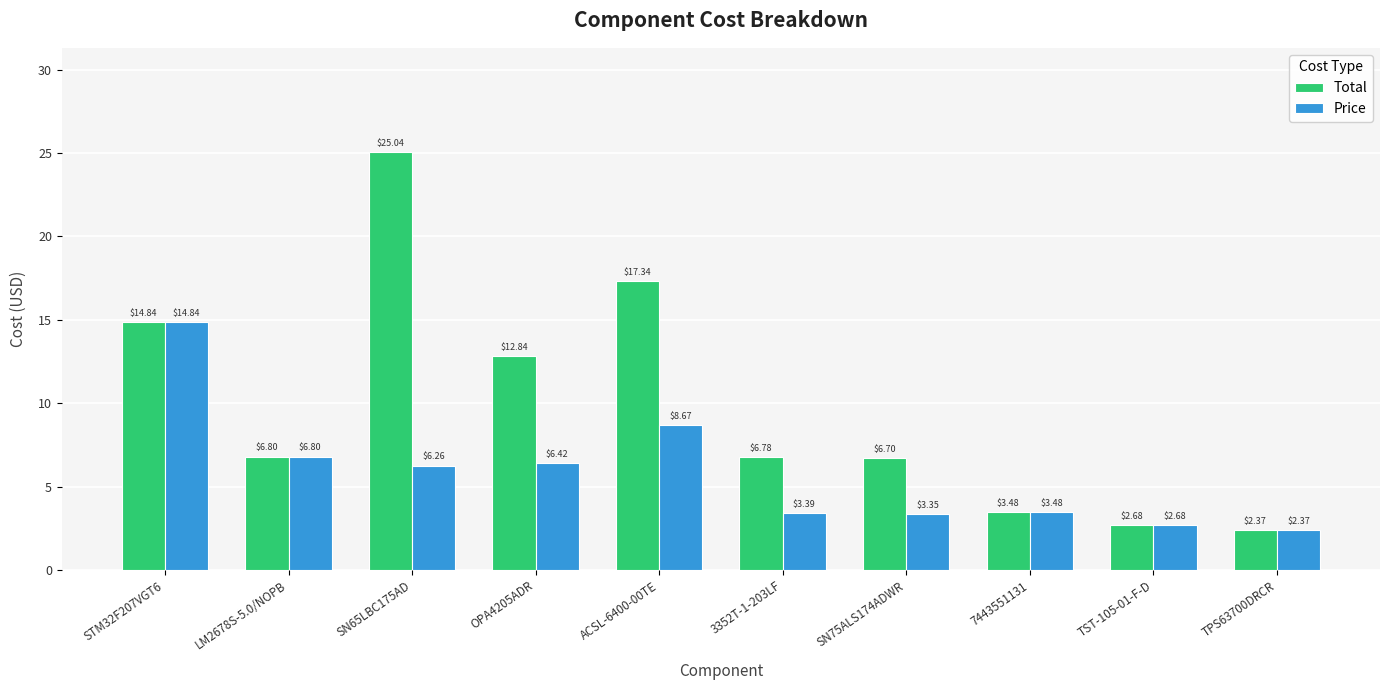

At ACSL-6400-00TE, list the series in order from smallest to largest.

Price, Total